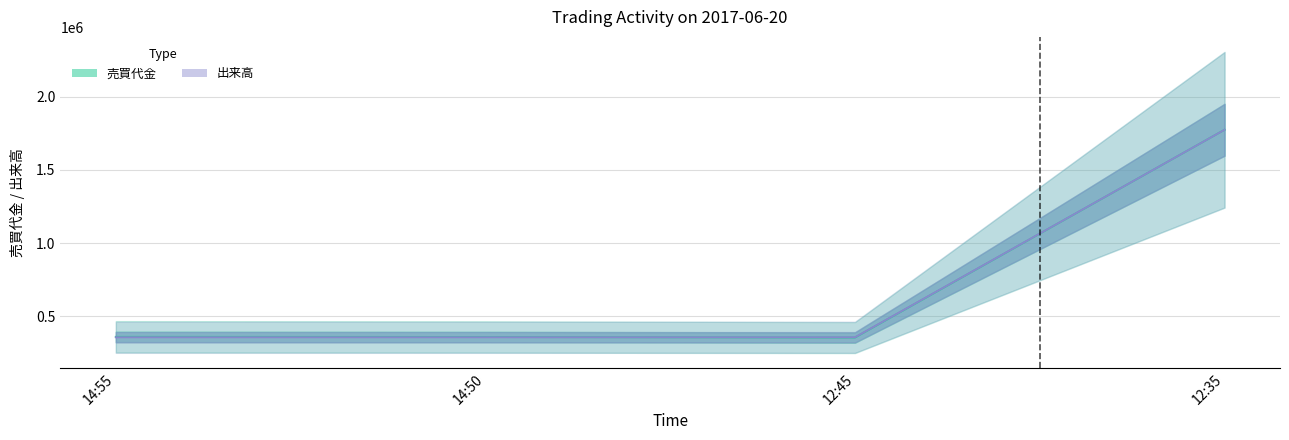

True or false: 出来高 has more than 2 points higher than both neighbors.

False